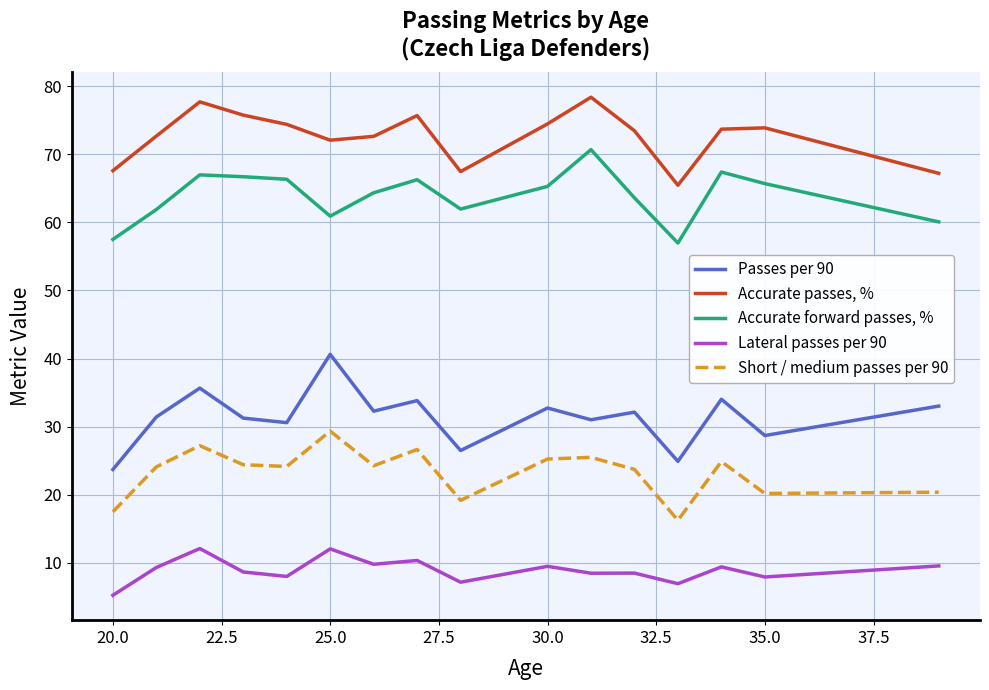

Which series has the largest total across all categories?

Accurate passes, %